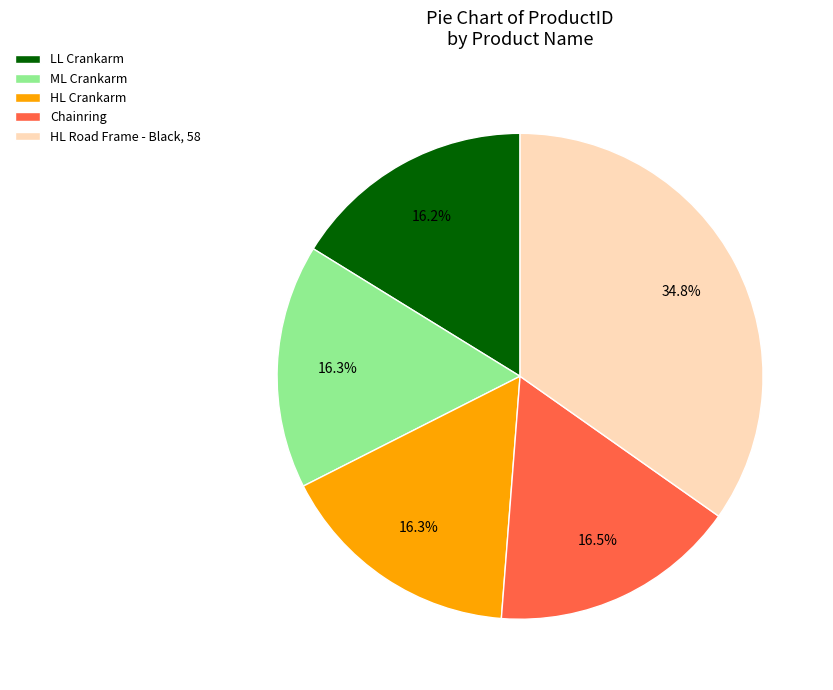

Which slice is the largest?

HL Road Frame - Black, 58